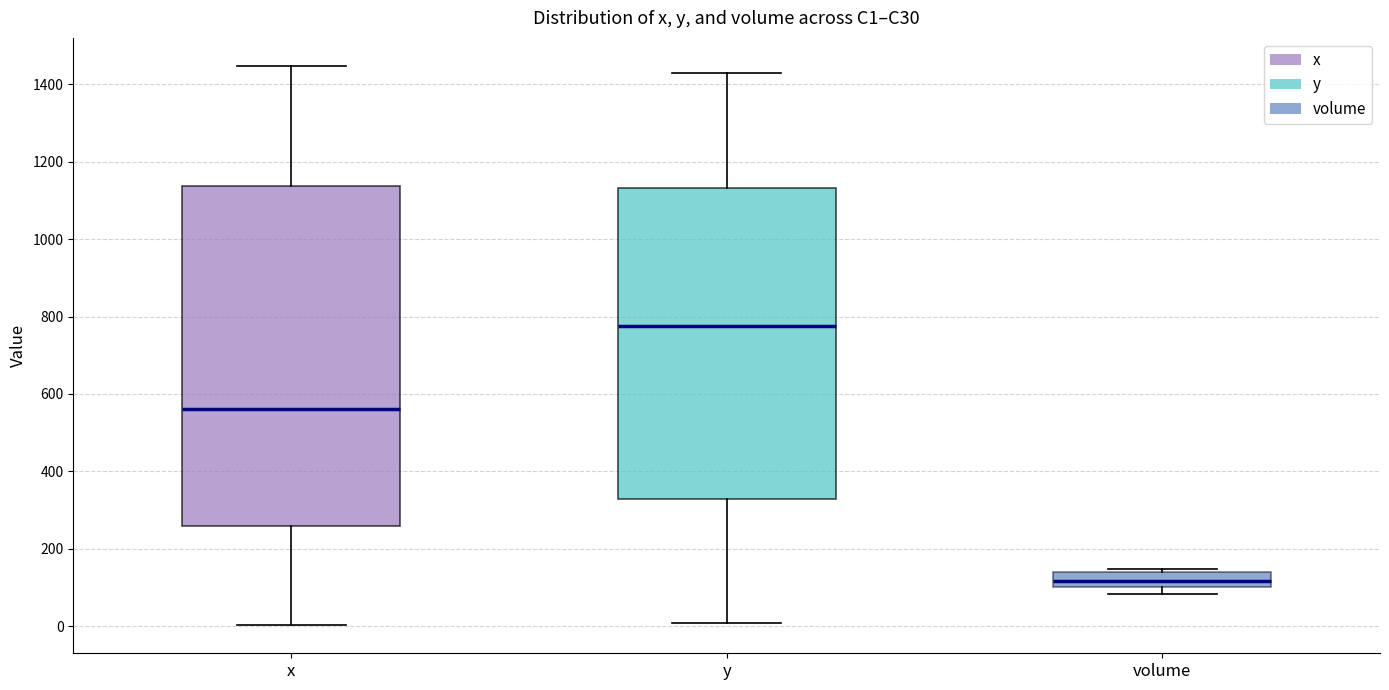

Which box has the highest median line?

y